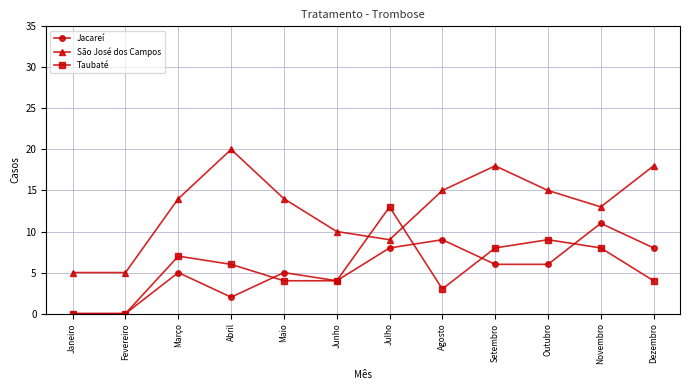

What is the sum of all São José dos Campos values?

156